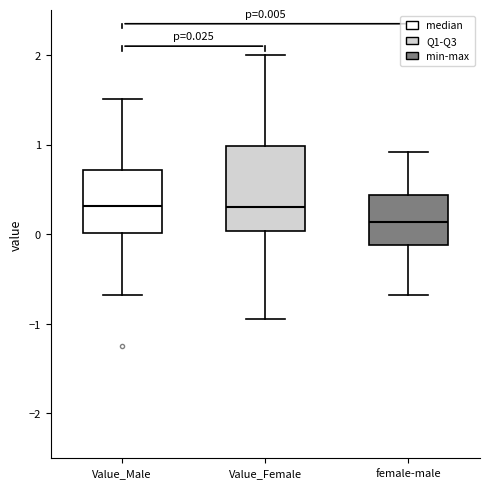

Which box is the tallest, from its lower edge to its upper edge?

Value_Female